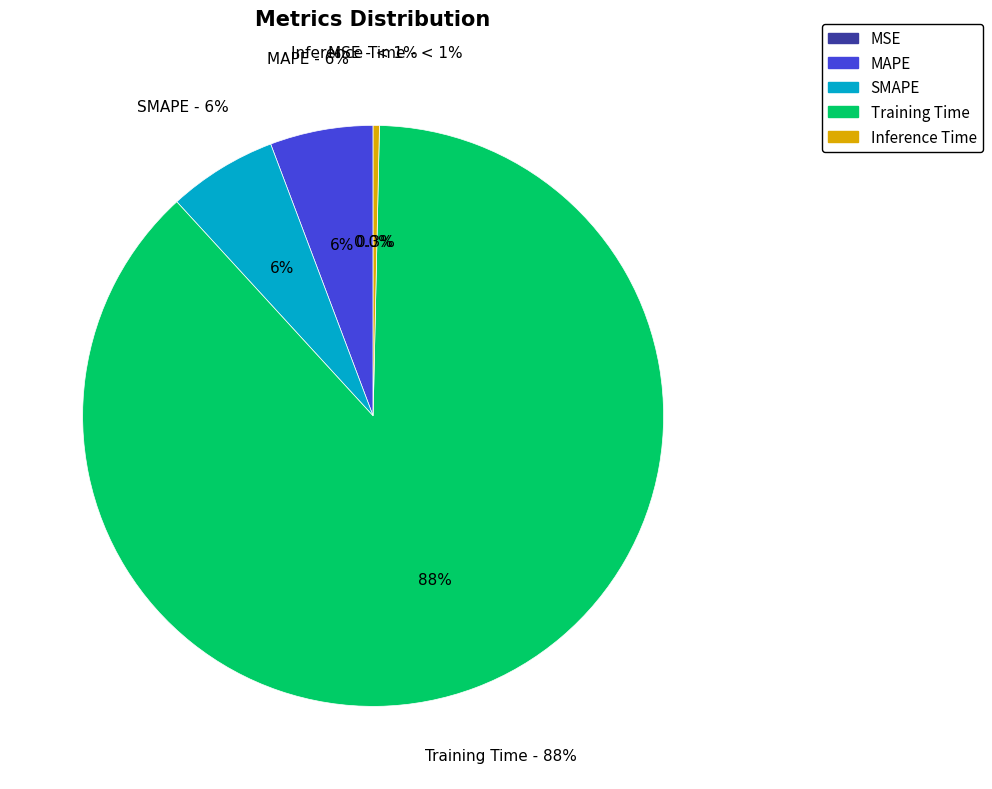

Which slice is the largest?

Training Time